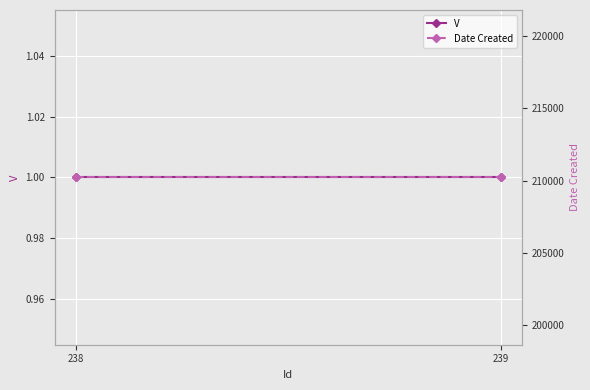

How many lines are shown in the chart?

2